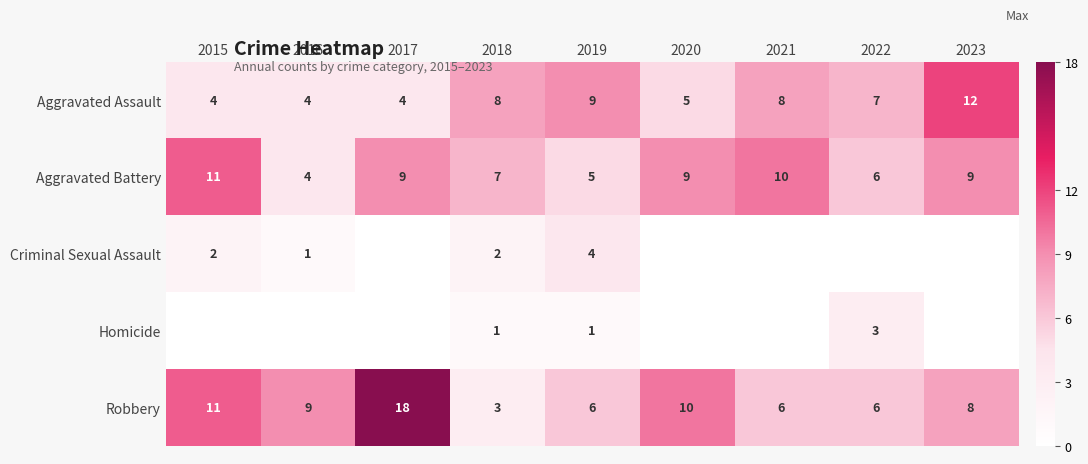

How many distinct data groups are displayed?

5